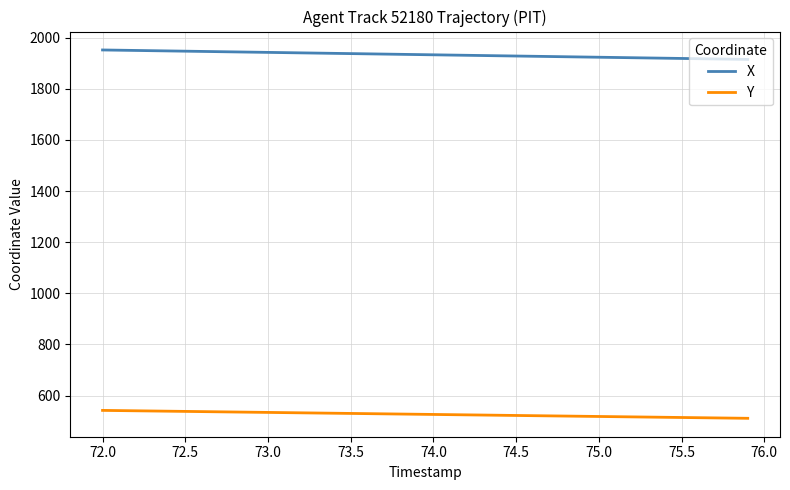

Which series has the largest total across all categories?

X